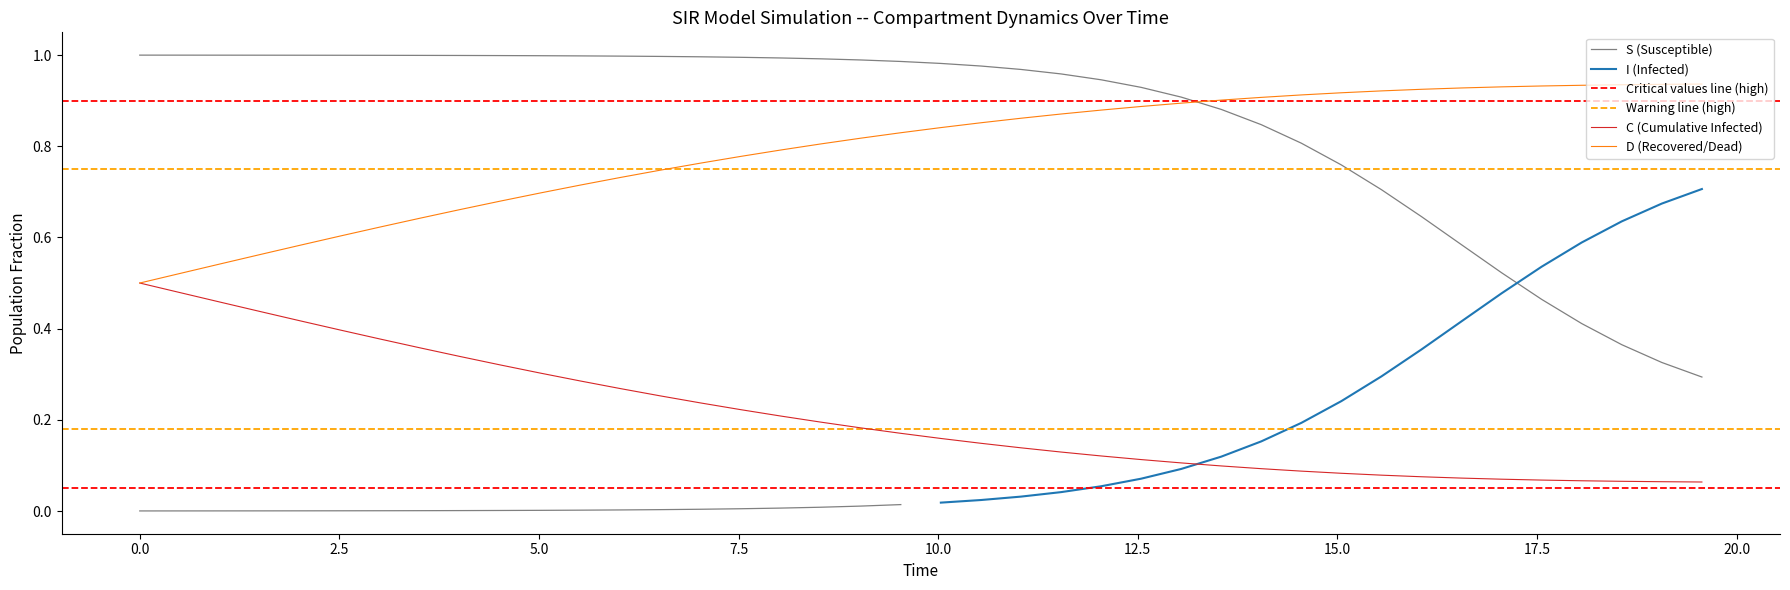

What is the average value of the D series?

0.8